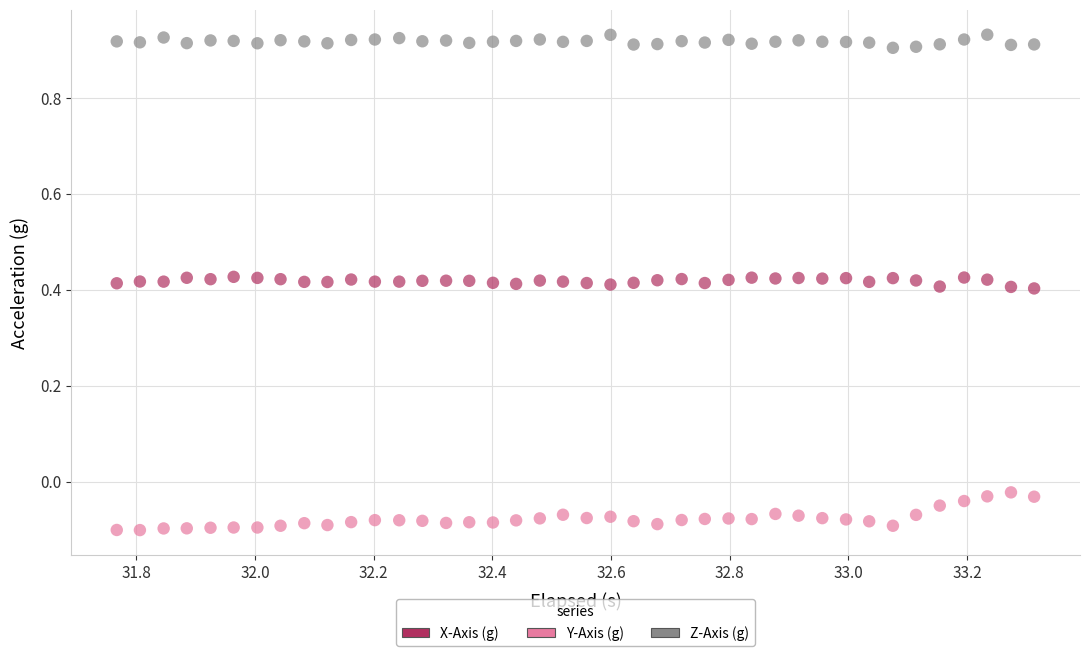

What are all the series names shown in the legend?

X-Axis (g), Y-Axis (g), Z-Axis (g)